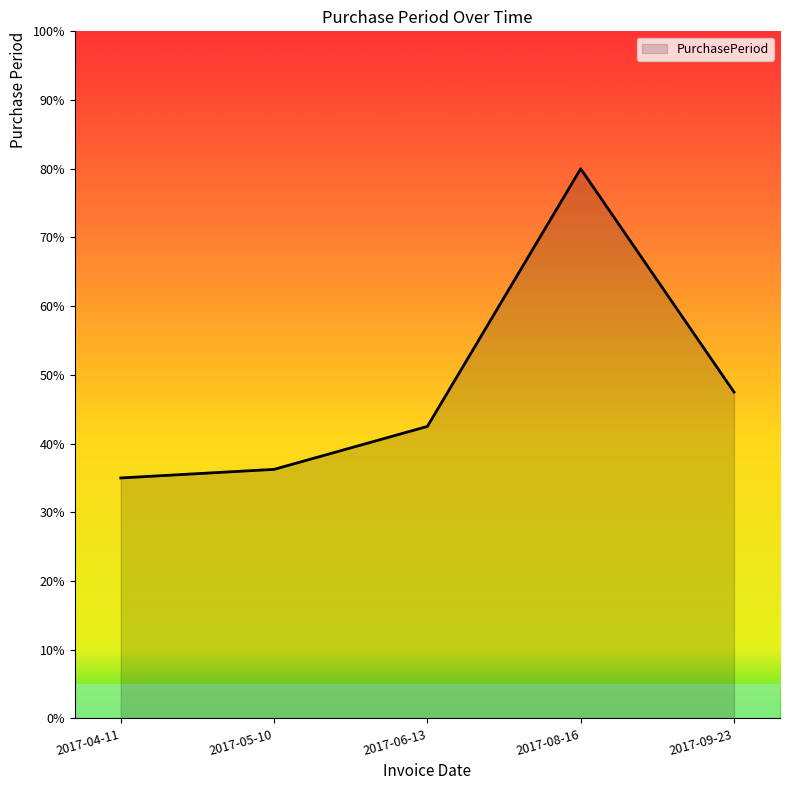

What is the sum of the values at 2017-09-23 and 2017-05-10?

83.8